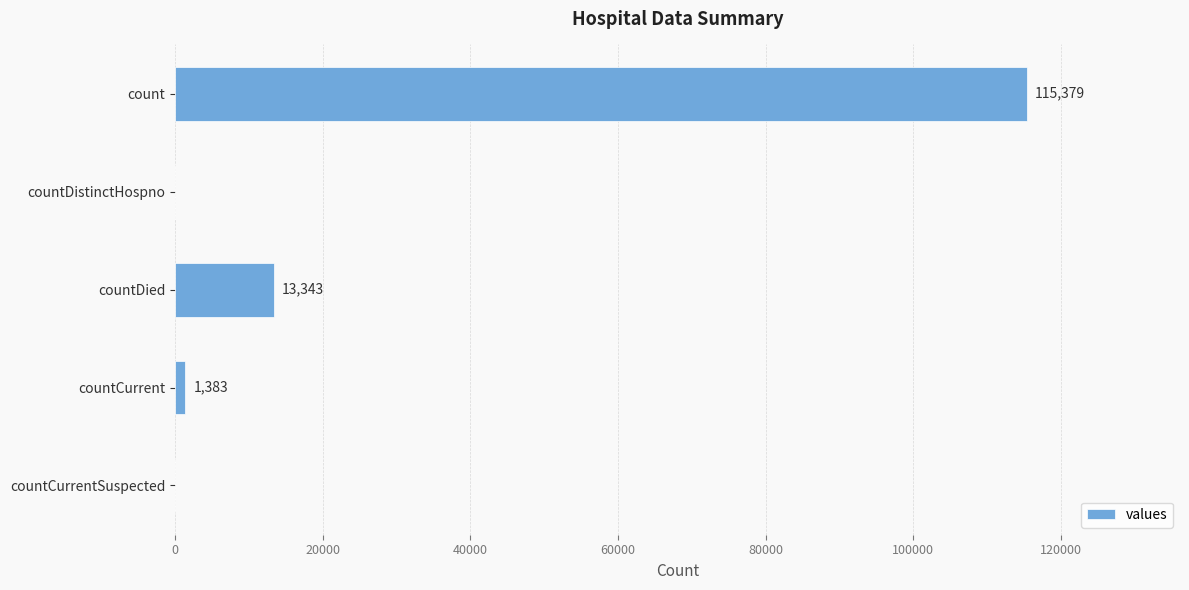

What is the sum of all values?

130105